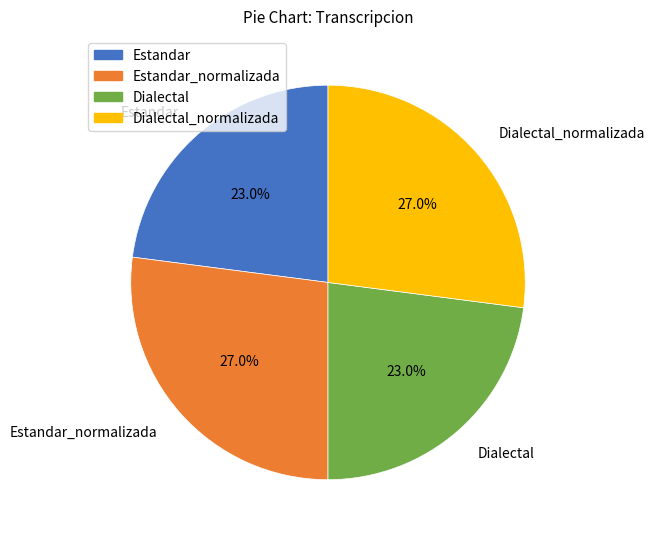

To the nearest percent, what is the combined percentage of Dialectal and Estandar?

46%